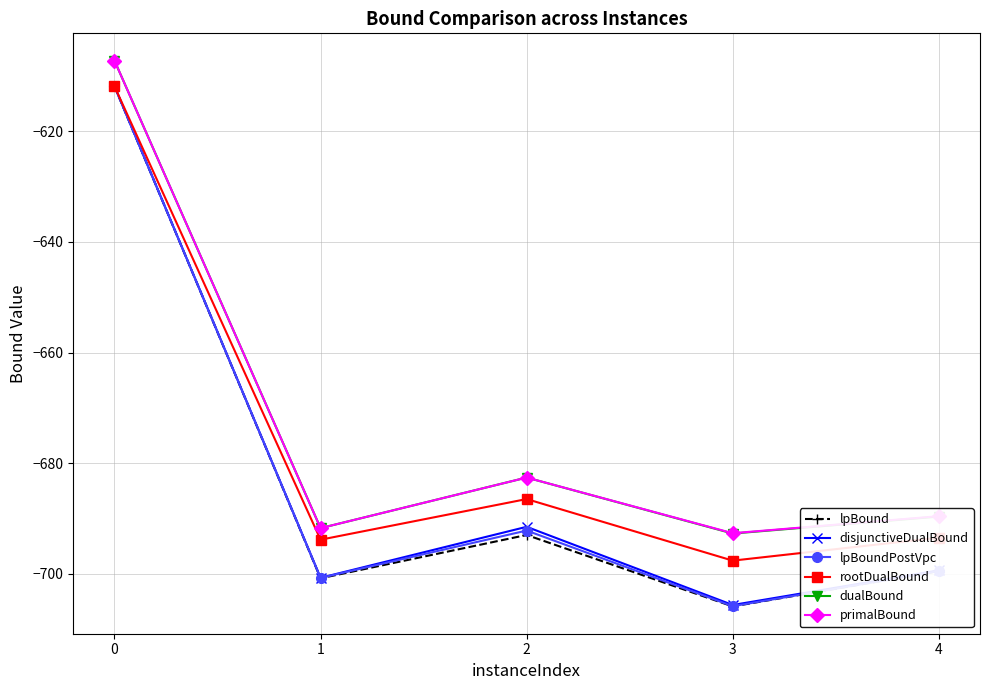

The disjunctiveDualBound series shows -170.2 at 0. True or false?

False